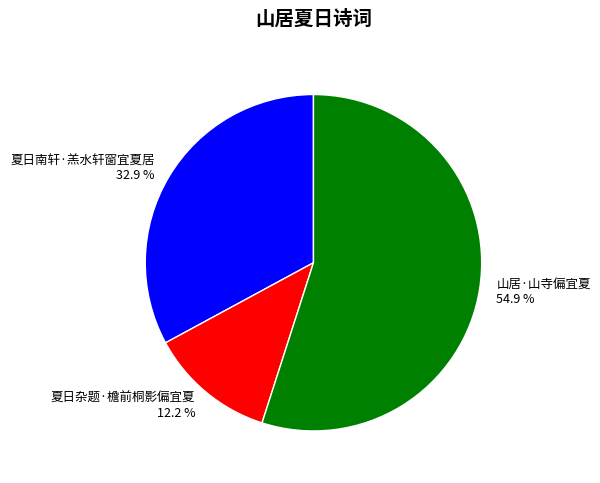

How many segments does this pie chart have?

3